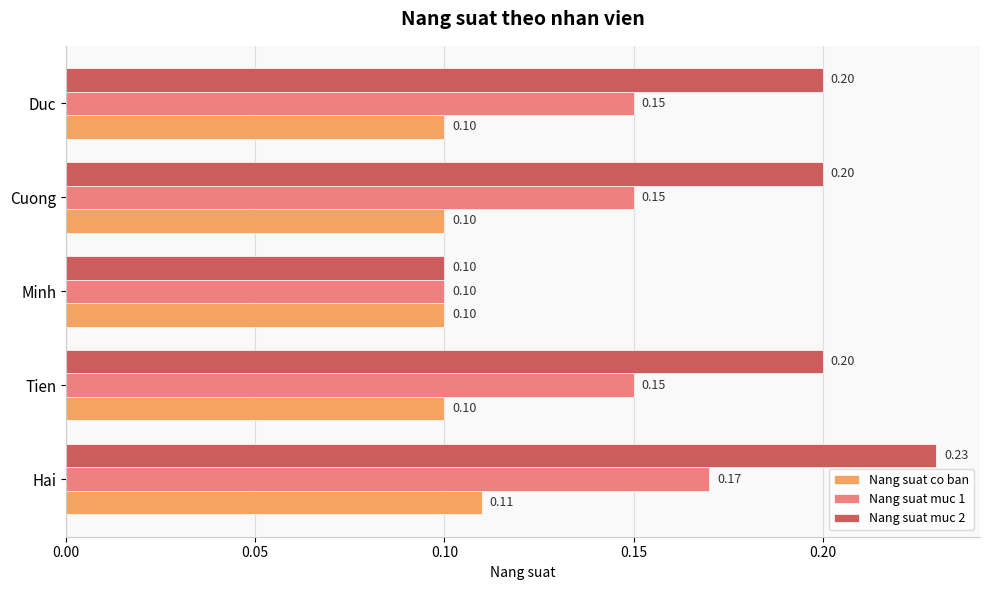

Rank the series at Tien from highest to lowest value.

Nang suat muc 2, Nang suat muc 1, Nang suat co ban